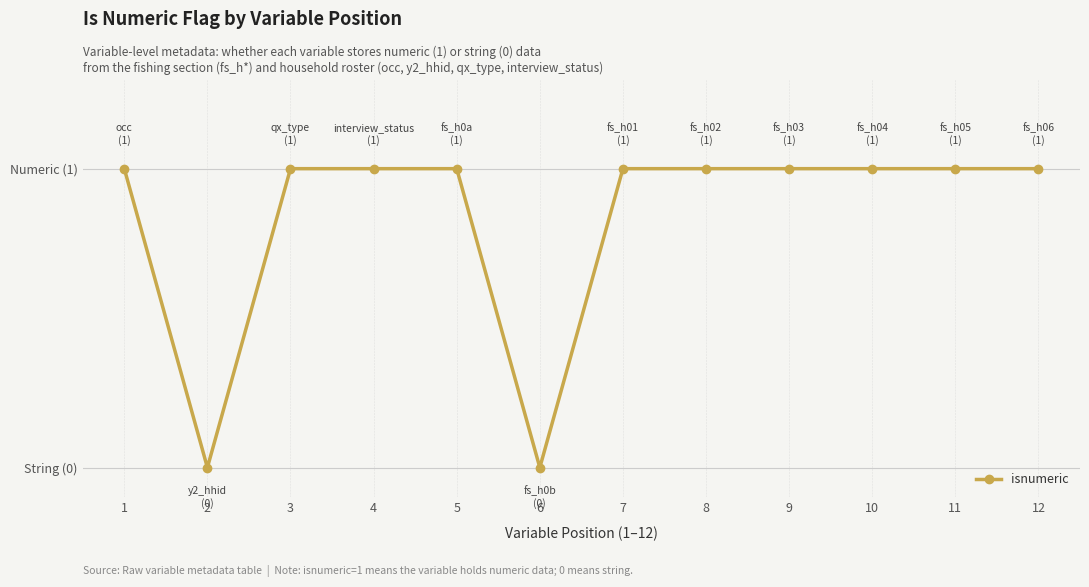

Reading right to left, list all the values displayed in this chart.

1	1	1	1	1	1	0	1	1	1	0	1